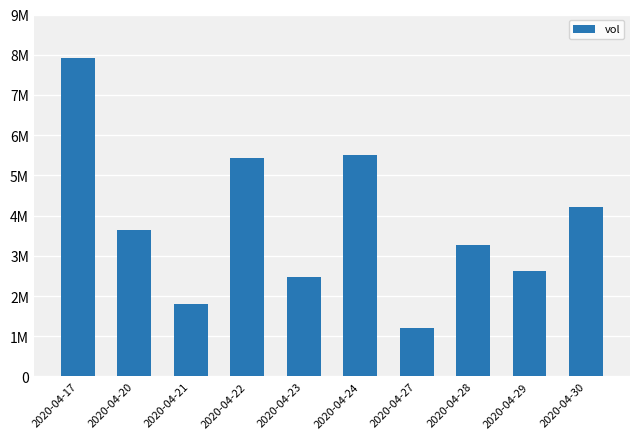

Are the bars horizontal?

No